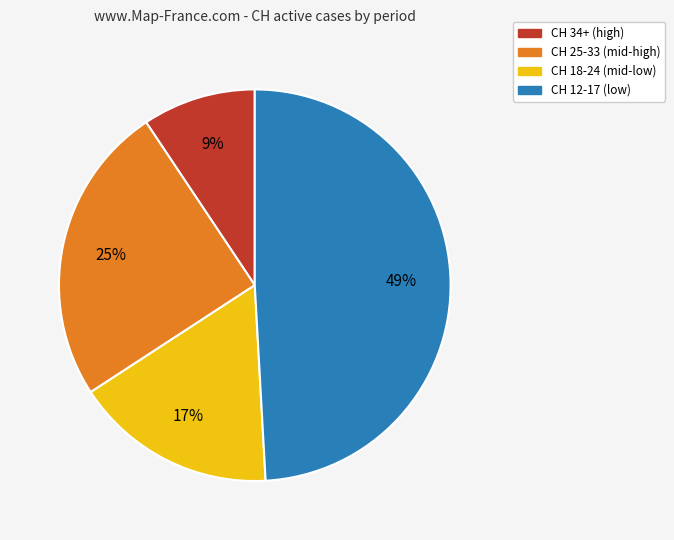

Is there a majority slice in this chart?

No